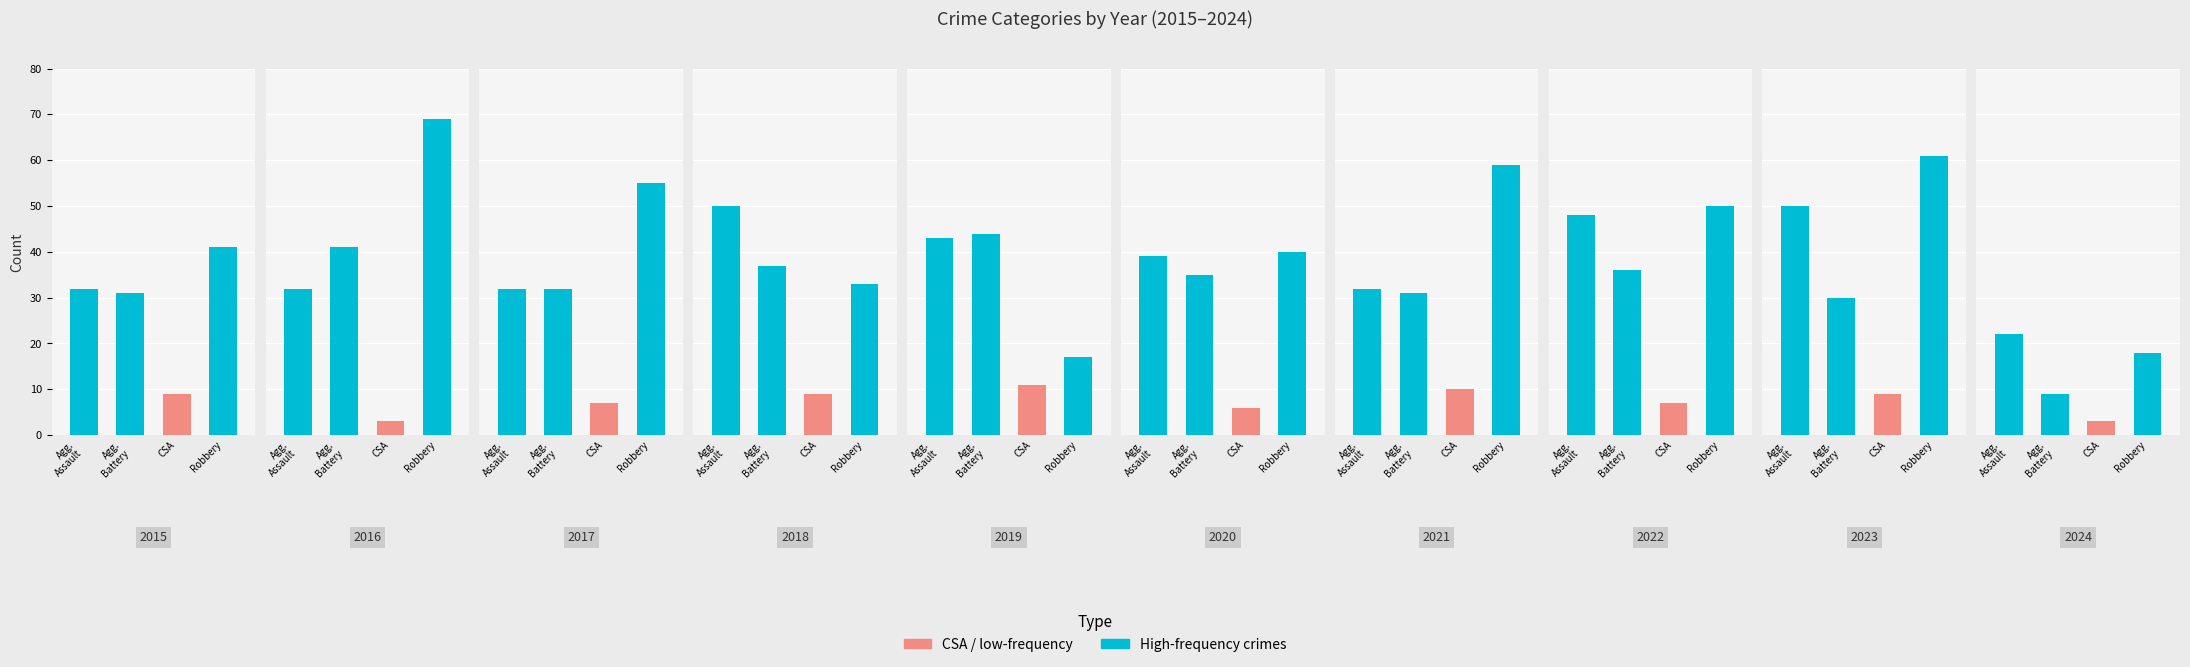

Where does the Robbery series first go above 50?

1